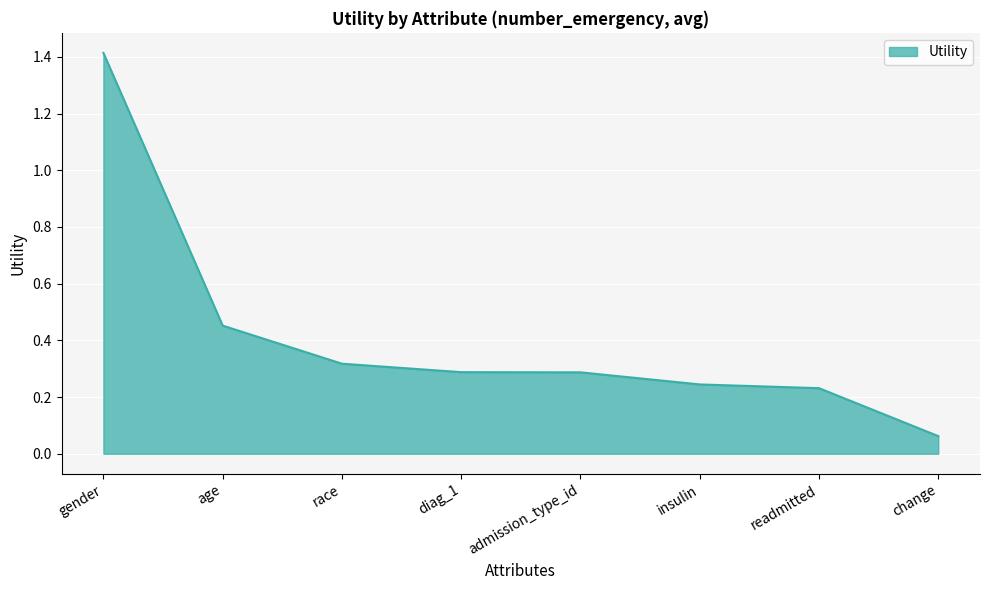

At which category does the chart reach its peak across all series?

gender